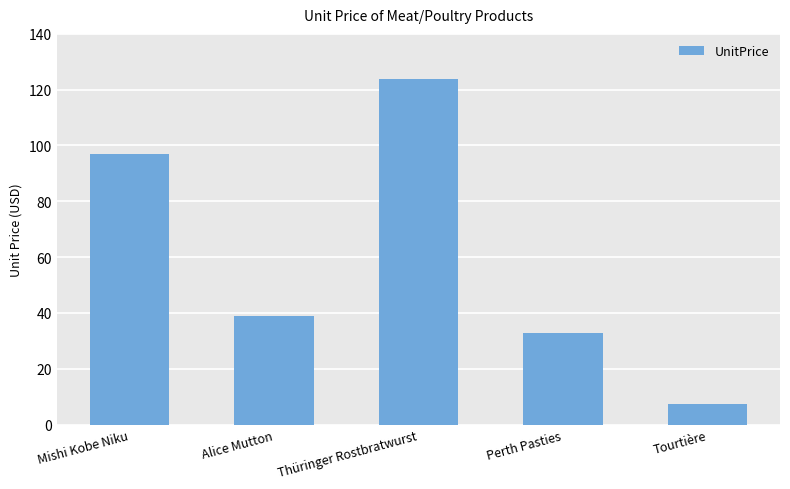

What is the average value?

60.0